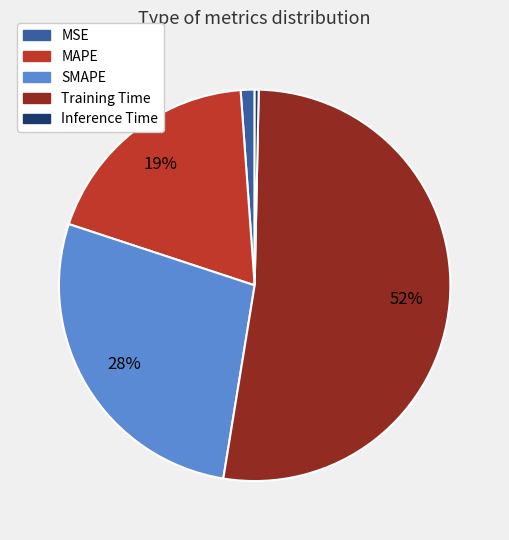

Is there any slice that represents more than half of the pie?

Yes